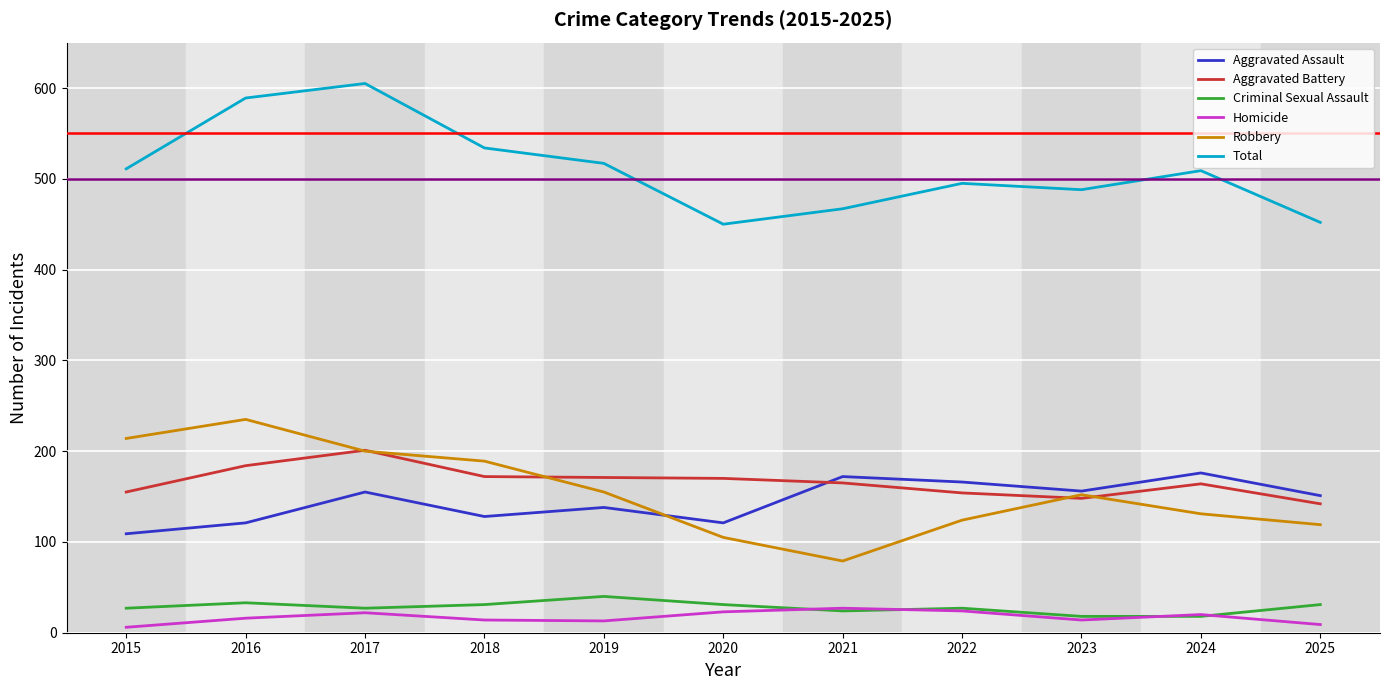

True or false: Total and Aggravated Battery cross at least once.

False